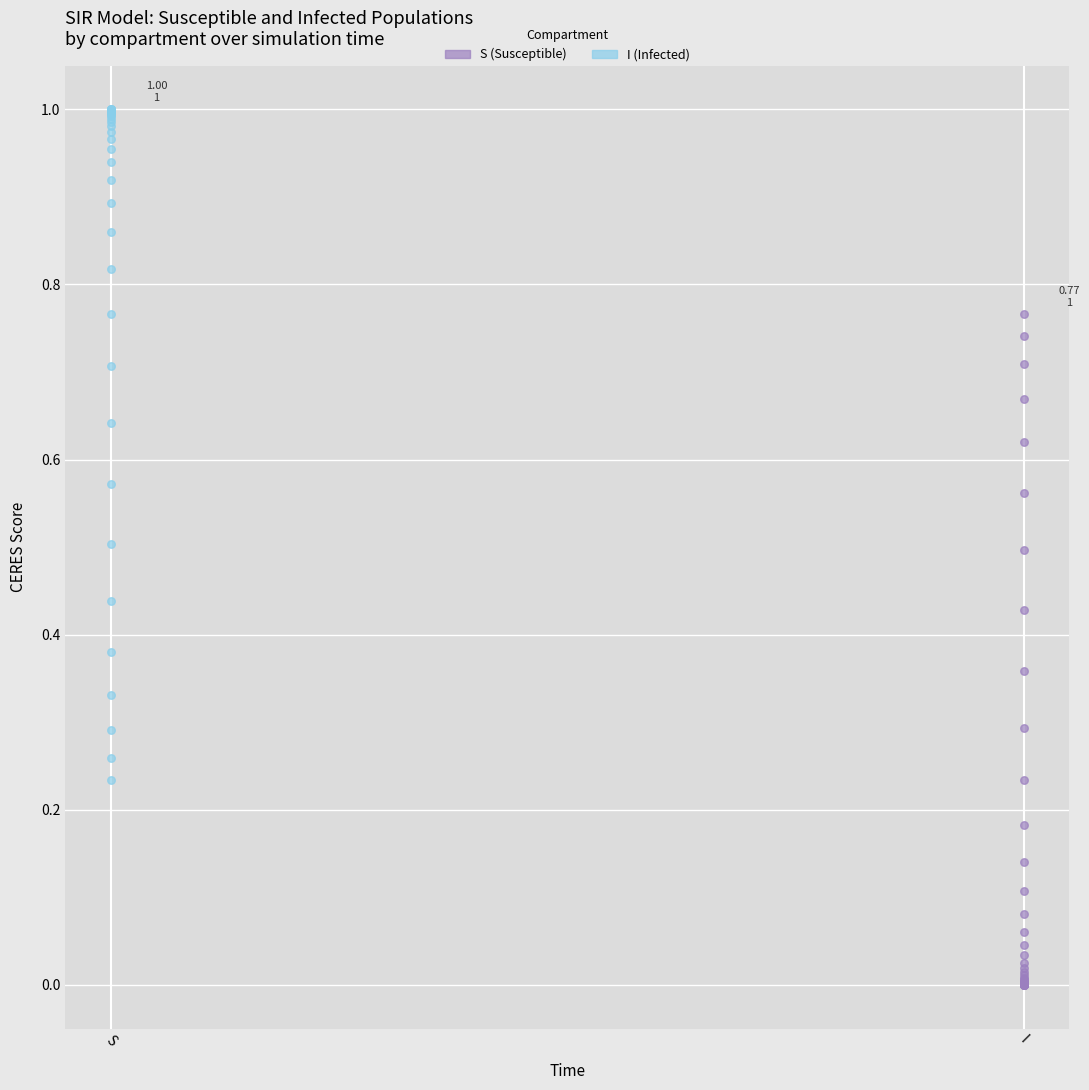

Which series contains the lowest Y value?

I (Infected)